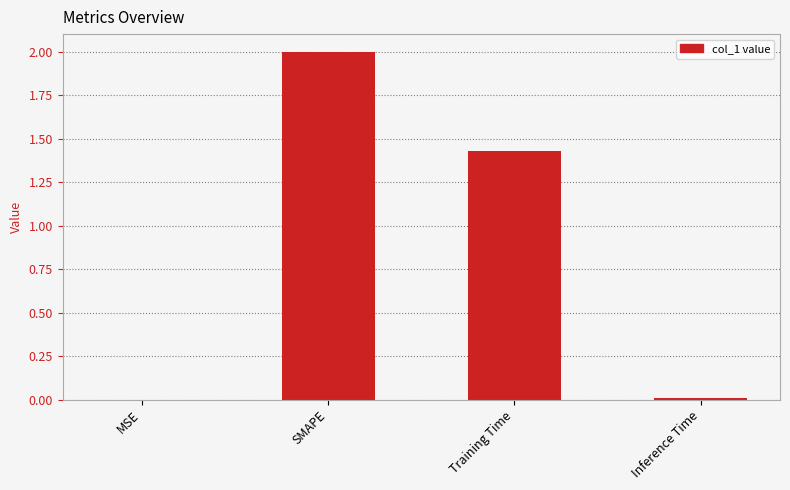

Which has a higher value, MSE or Training Time?

Training Time